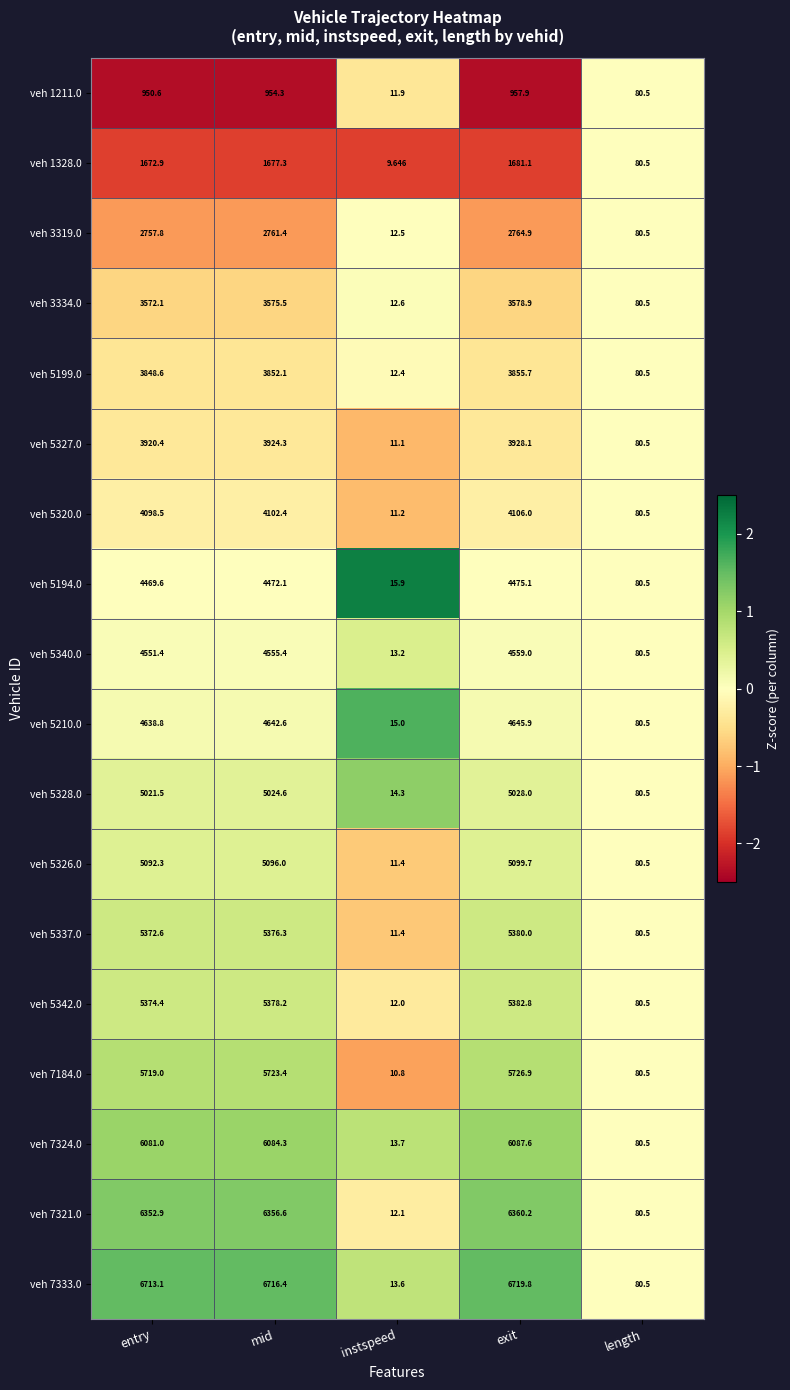

How many categories are shown in the chart?

5